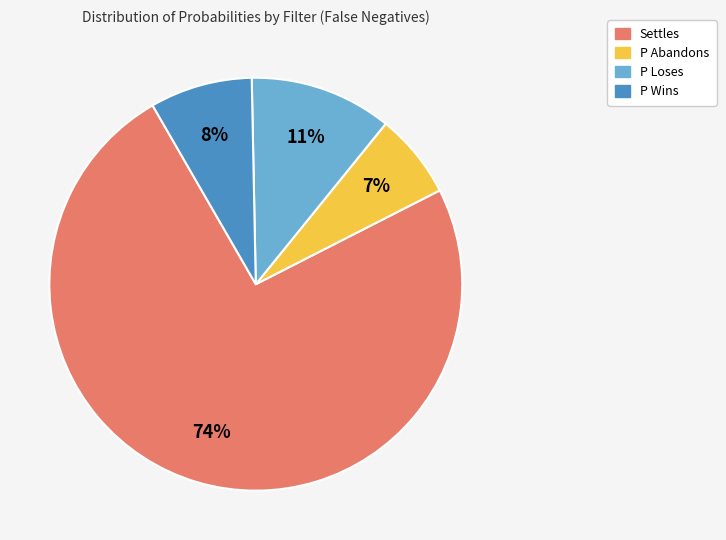

Is P Abandons the majority of the pie?

No